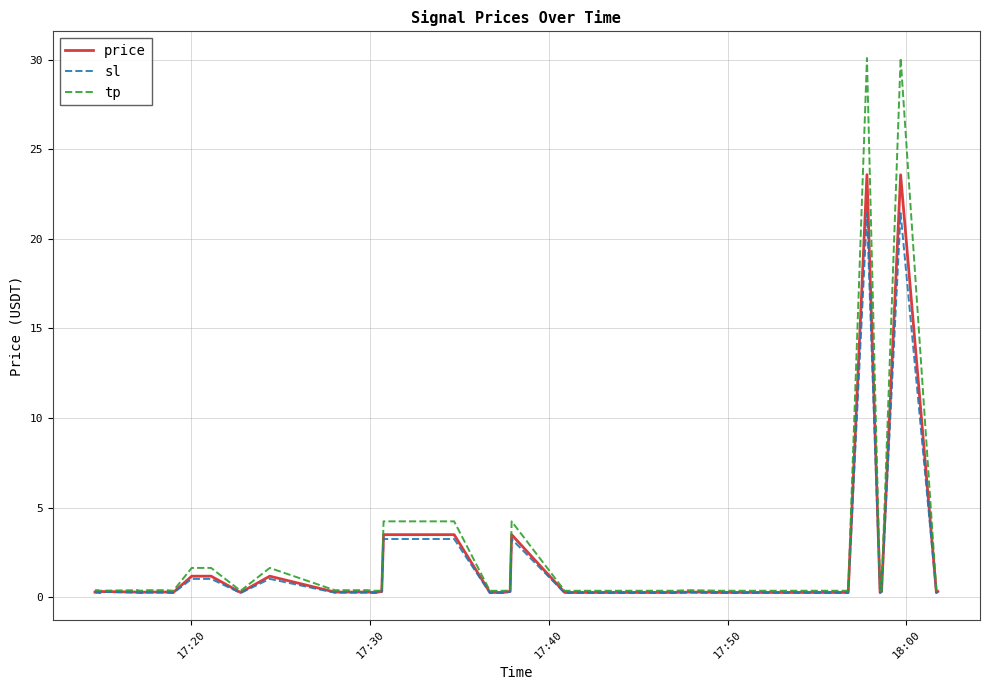

Rank the series by their maximum value, from highest to lowest.

tp, price, sl